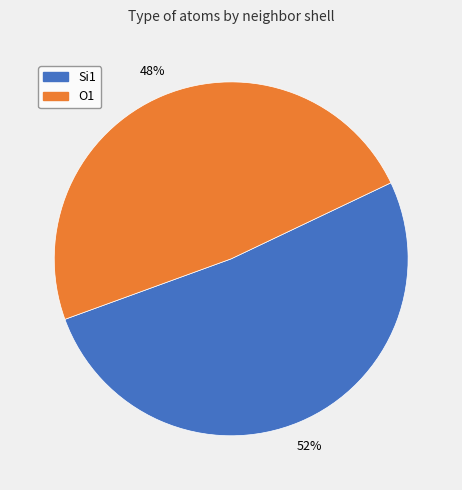

To the nearest percent, what is the average slice percentage?

50%